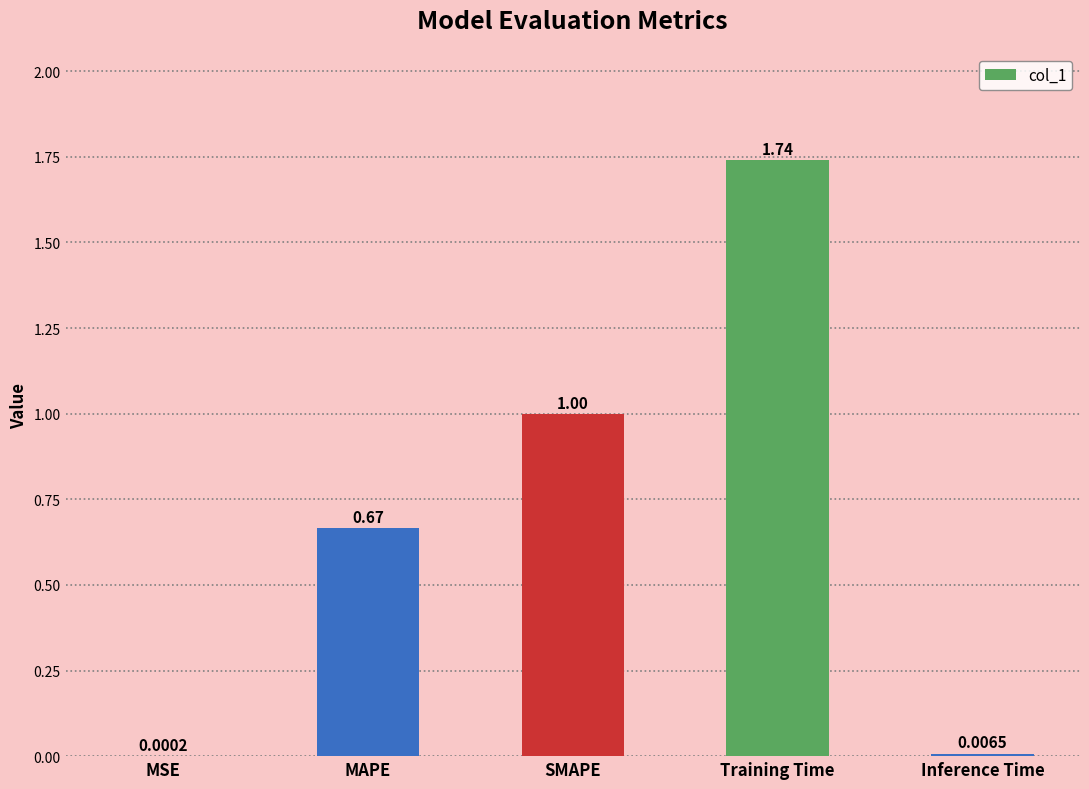

What is the sum of all values?

3.4